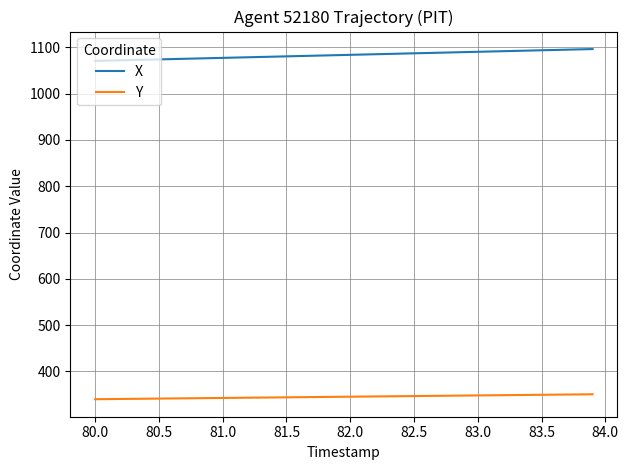

True or false: Y and X cross at least once.

False